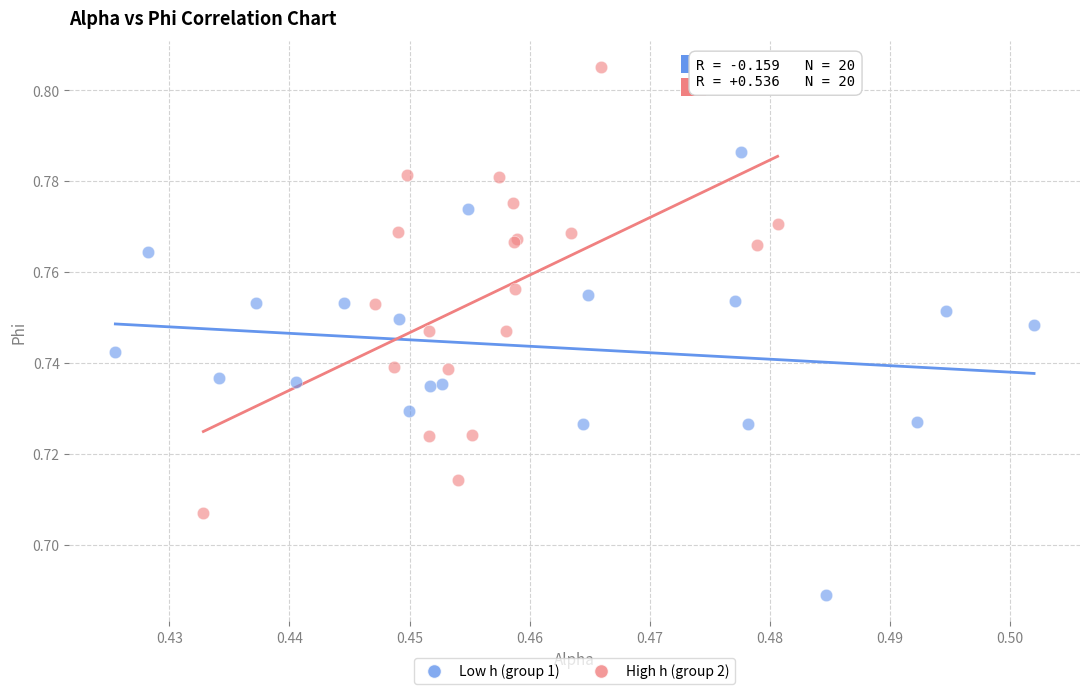

Which series reaches the maximum Y coordinate?

High h (group 2)